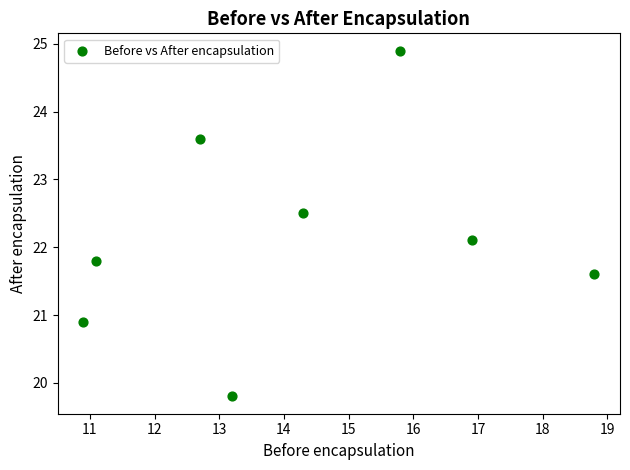

What Y value in the scatter plot is closest to 22?

22.1